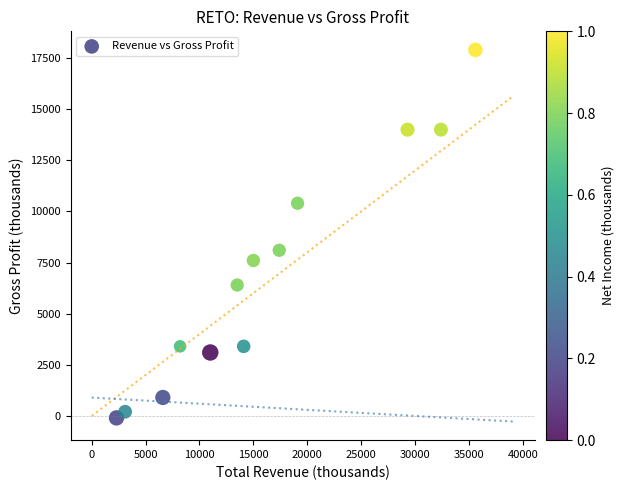

What Y value in the scatter plot is closest to 8900?

8100